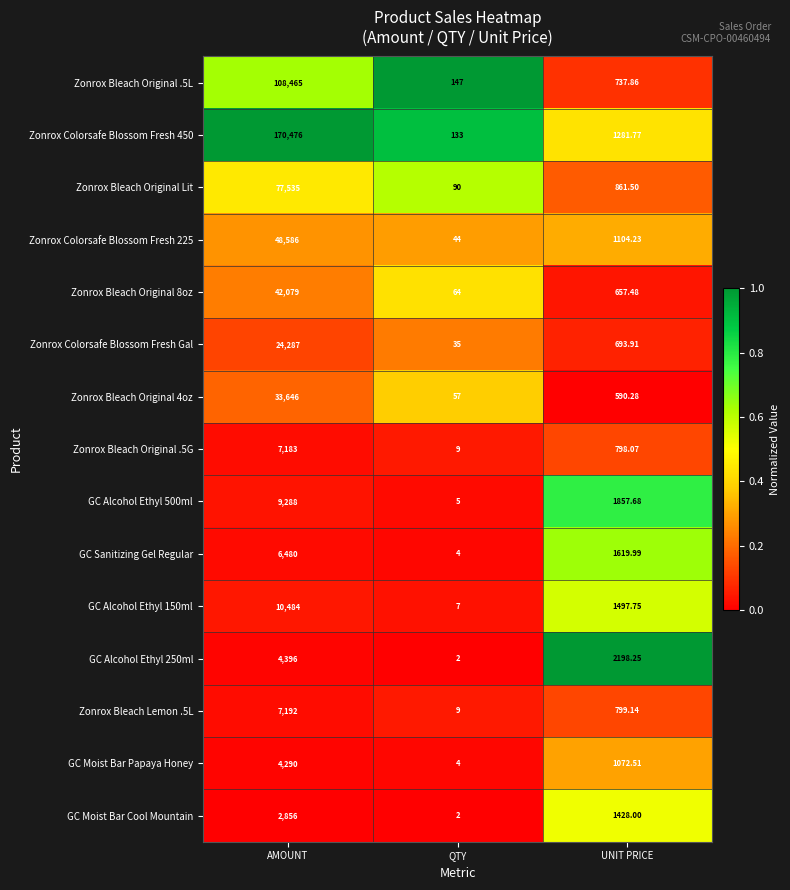

Rank the categories by Zonrox Bleach Original .5G value from lowest to highest.

QTY, UNIT PRICE, AMOUNT